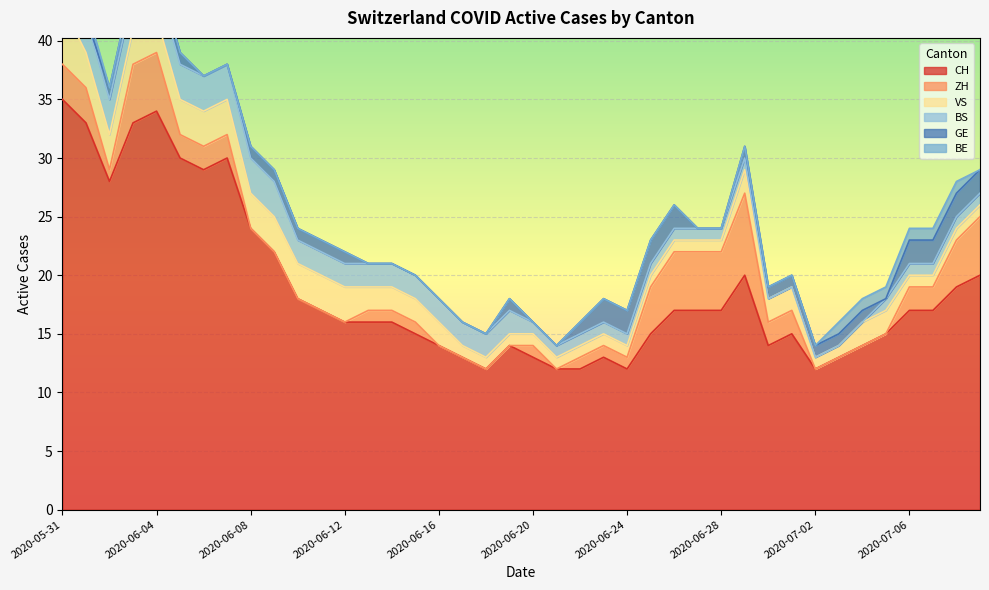

Which has a higher value, 2020-07-01 or 2020-06-17?

2020-07-01